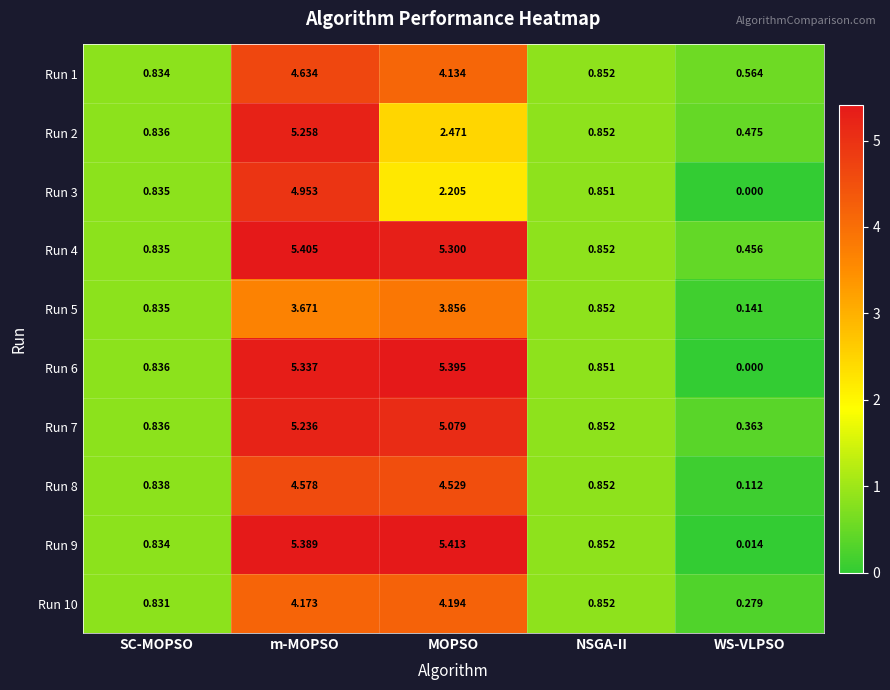

Is the value of Run 6 at SC-MOPSO greater than the value of Run 3 at SC-MOPSO?

Yes